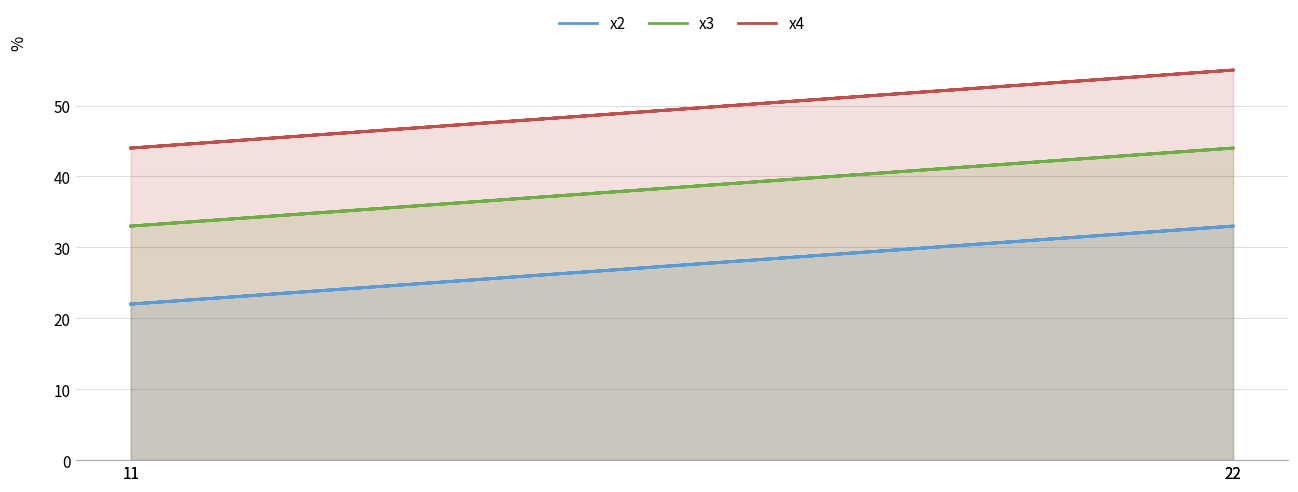

Rank the series by their maximum value, from lowest to highest.

x2, x3, x4